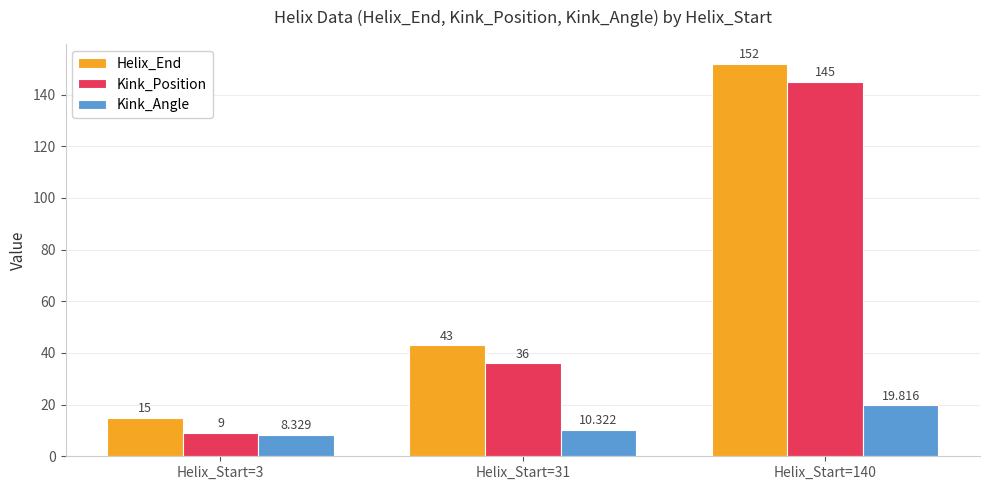

What is the value of the Kink_Position bar at the 3rd from the left?

145.0